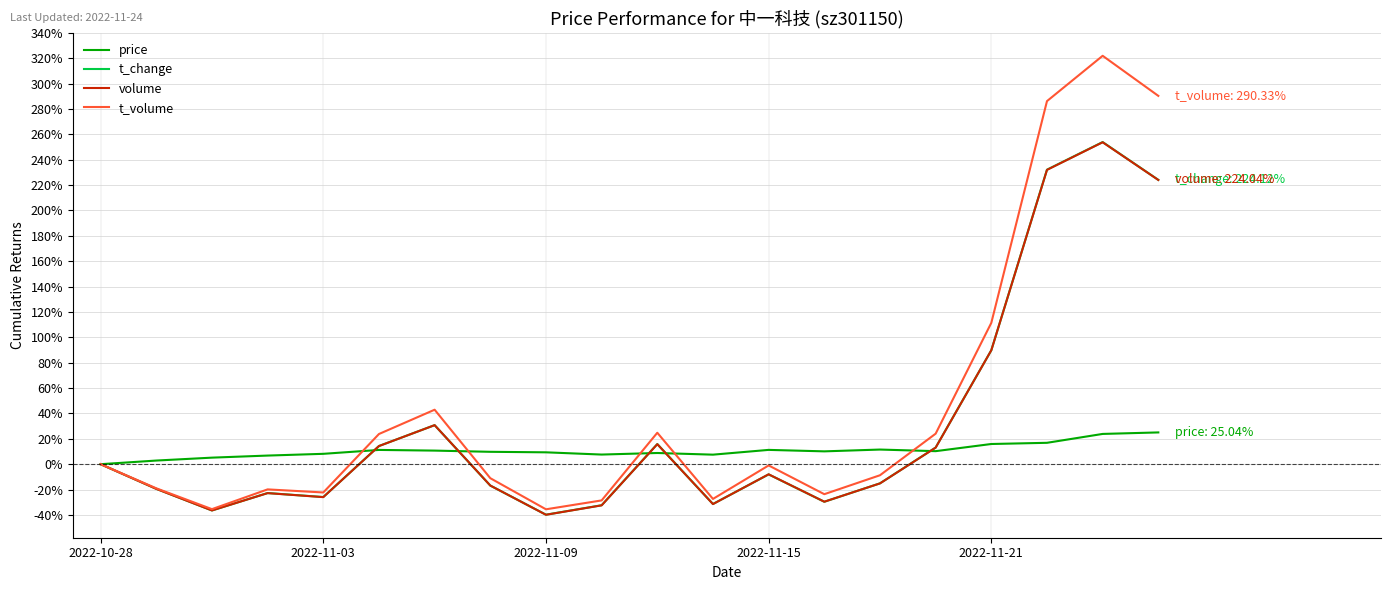

What is the greatest value displayed?

321.9